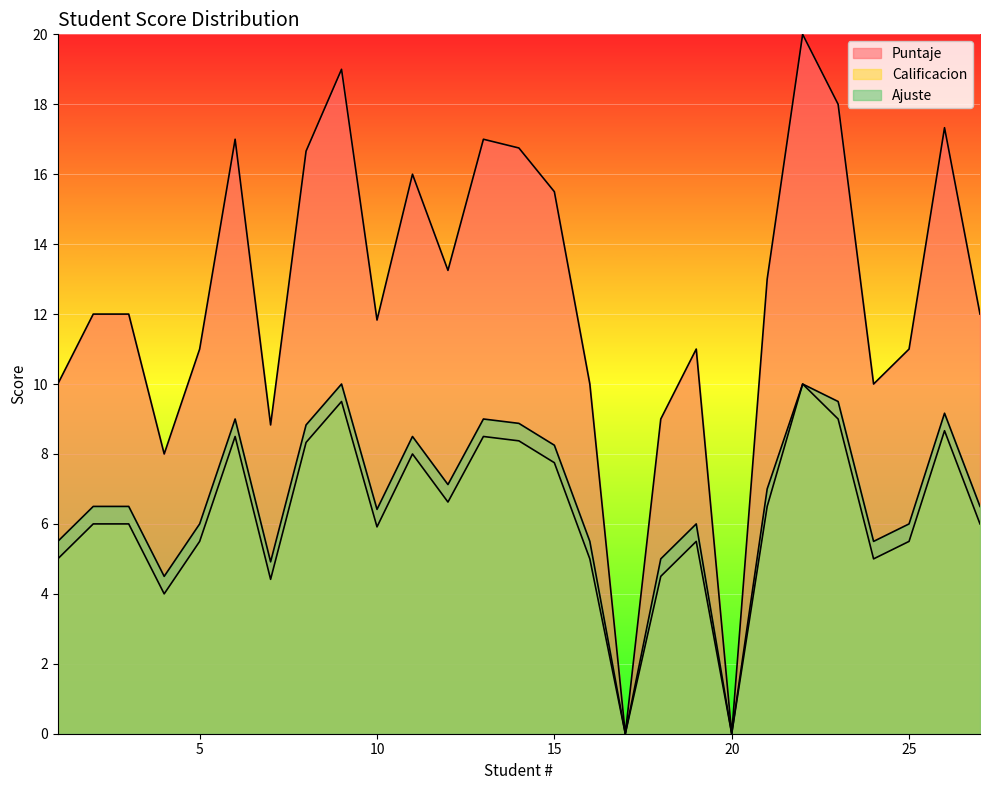

Reading left to right, list all the values displayed in this chart.

Puntaje: 10.0	12.0	12.0	8.0	11.0	17.0	8.8	16.7	19.0	11.8	16.0	13.2	17.0	16.8	15.5	10.0	0.0	9.0	11.0	0.0	13.0	20.0	18.0	10.0	11.0	17.3	12.0
Calificacion: 5.0	6.0	6.0	4.0	5.5	8.5	4.4	8.3	9.5	5.9	8.0	6.6	8.5	8.4	7.8	5.0	0.0	4.5	5.5	0.0	6.5	10.0	9.0	5.0	5.5	8.7	6.0
Ajuste: 5.5	6.5	6.5	4.5	6.0	9.0	4.9	8.8	10.0	6.4	8.5	7.1	9.0	8.9	8.2	5.5	0.0	5.0	6.0	0.0	7.0	10.0	9.5	5.5	6.0	9.2	6.5